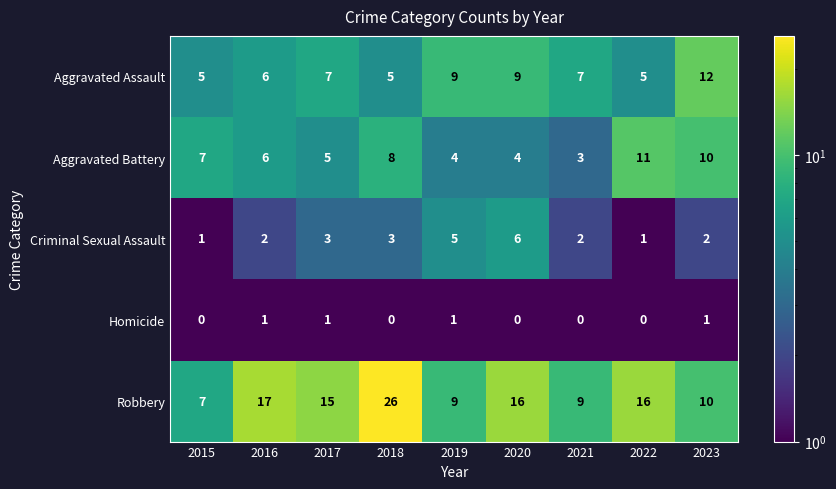

List the series in order of their peak value, lowest first.

Homicide, Criminal Sexual Assault, Aggravated Battery, Aggravated Assault, Robbery